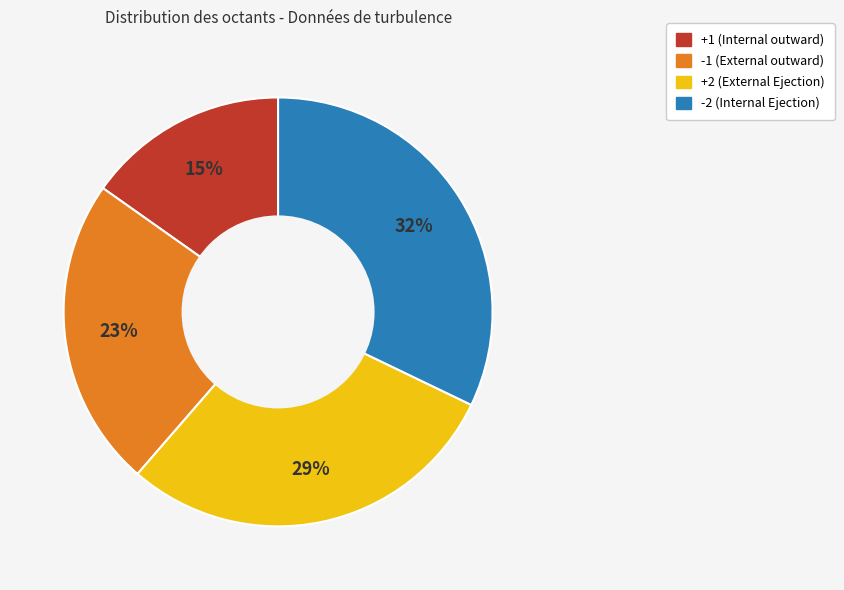

Does any single category account for the majority?

No